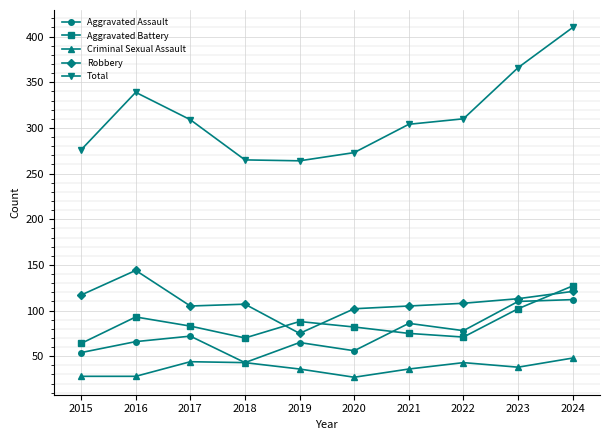

True or false: Total and Robbery intersect in this chart.

False